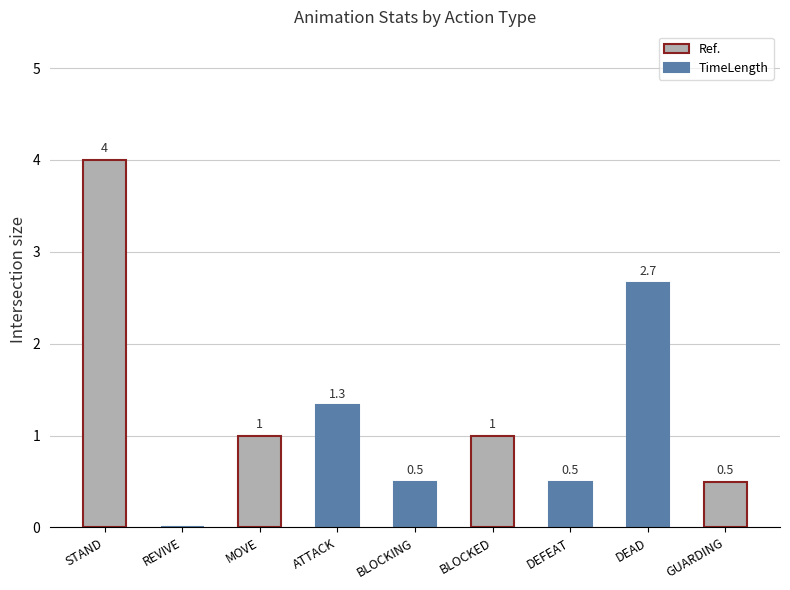

What is the average value?

1.3